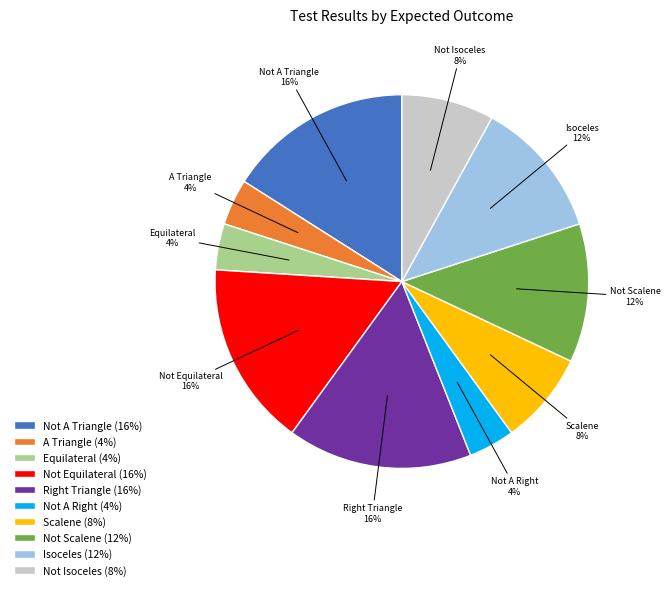

Is there a majority slice in this chart?

No